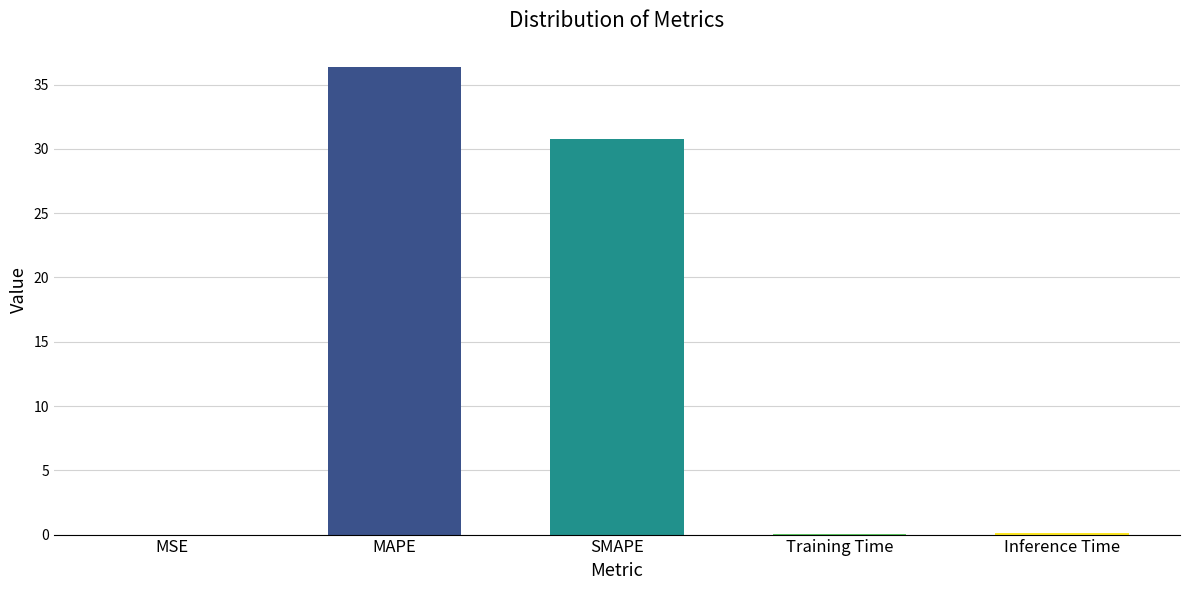

Which label corresponds to the largest value in the chart?

MAPE